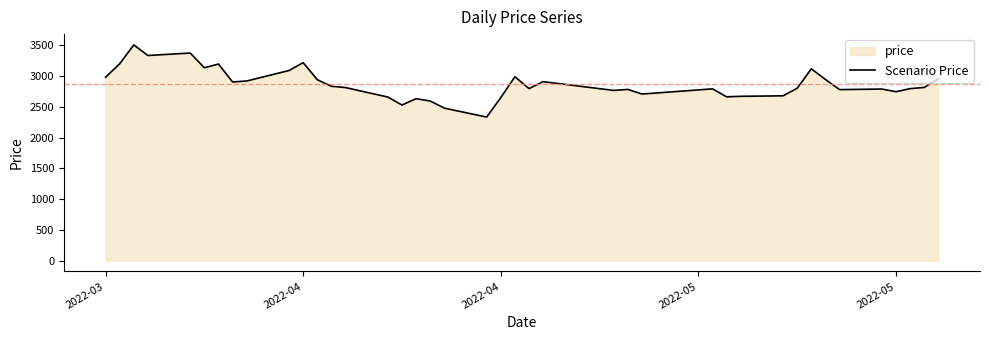

Does the chart have visible grid lines?

No